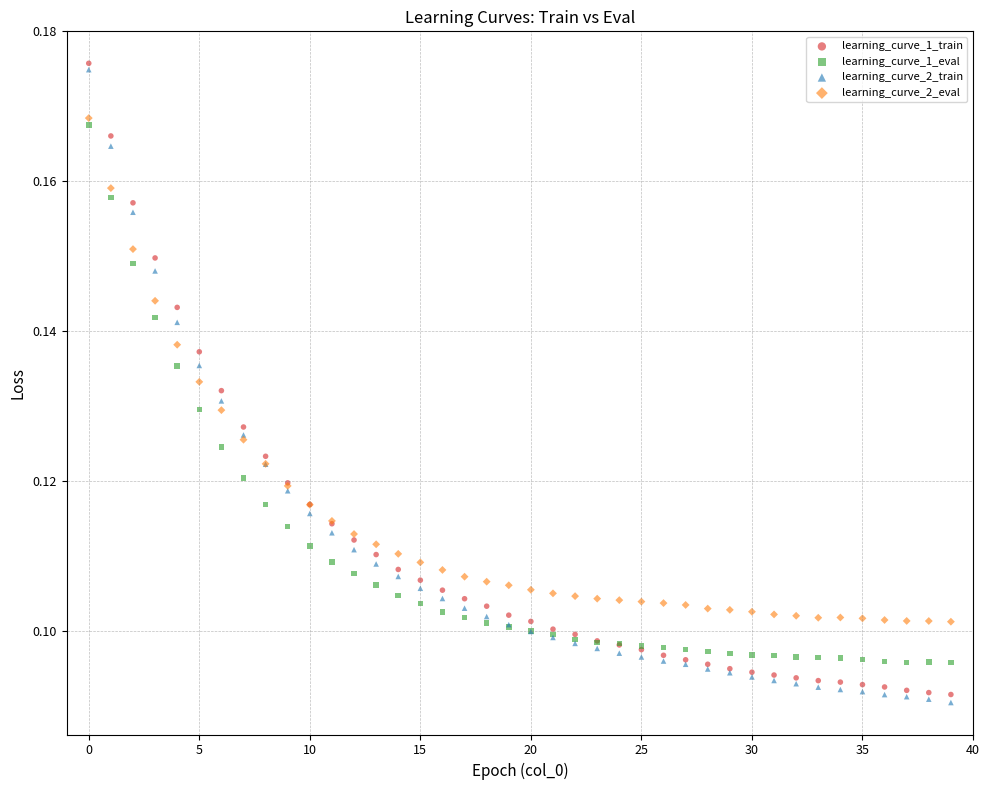

What are all the series names shown in the legend?

learning_curve_1_train, learning_curve_1_eval, learning_curve_2_train, learning_curve_2_eval